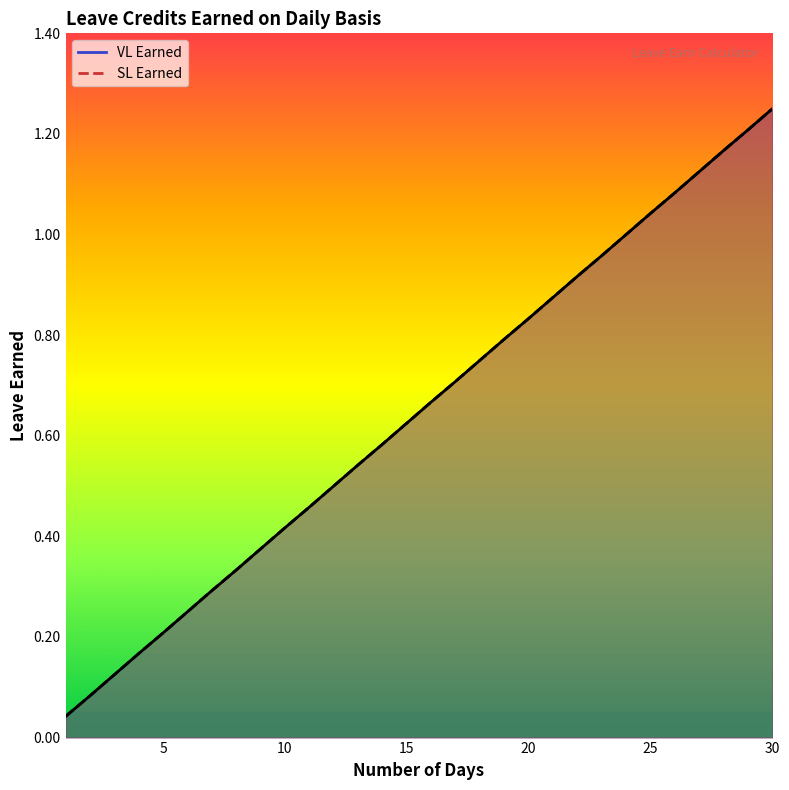

What are all the series names shown in the legend?

VL Earned, SL Earned